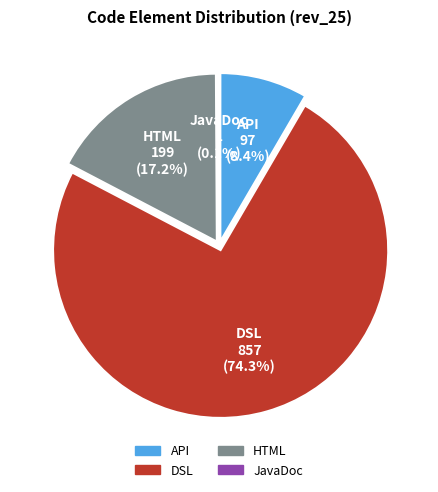

What portion of the pie excludes DSL?

25.7%